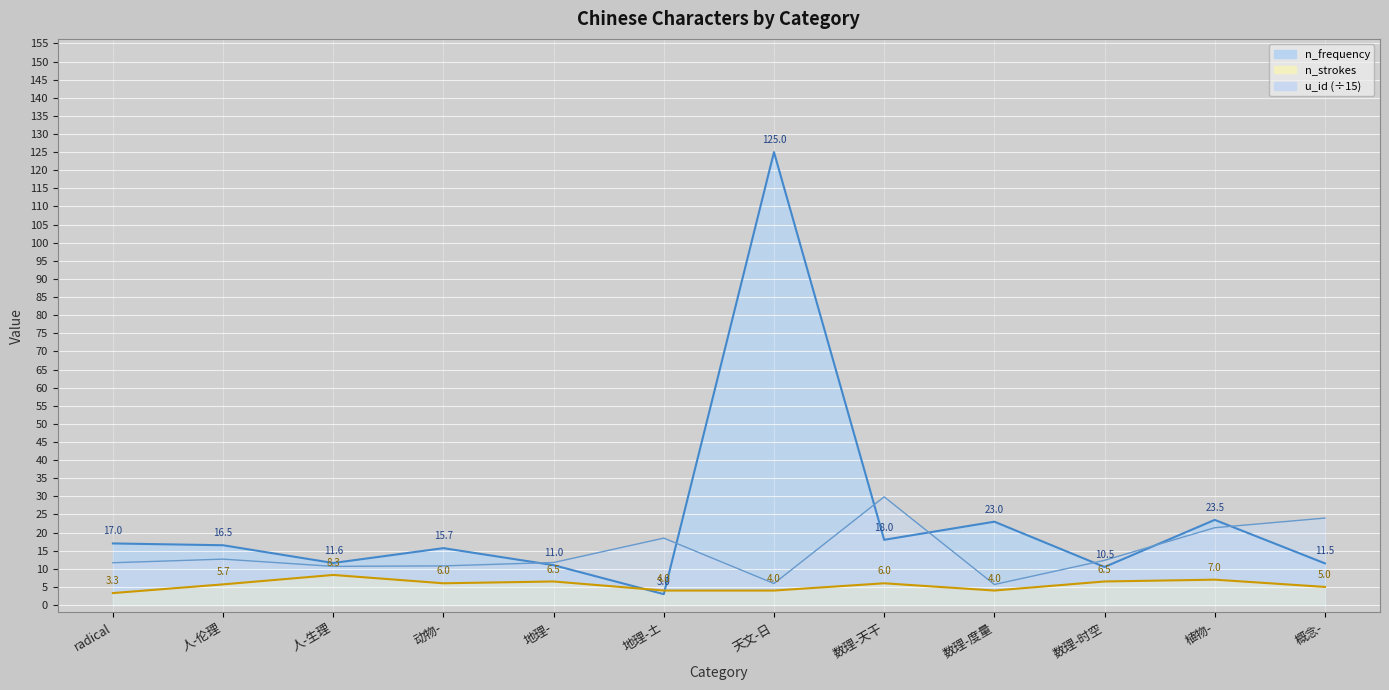

Is it true that n_frequency equals 6.2 at 植物-?

False